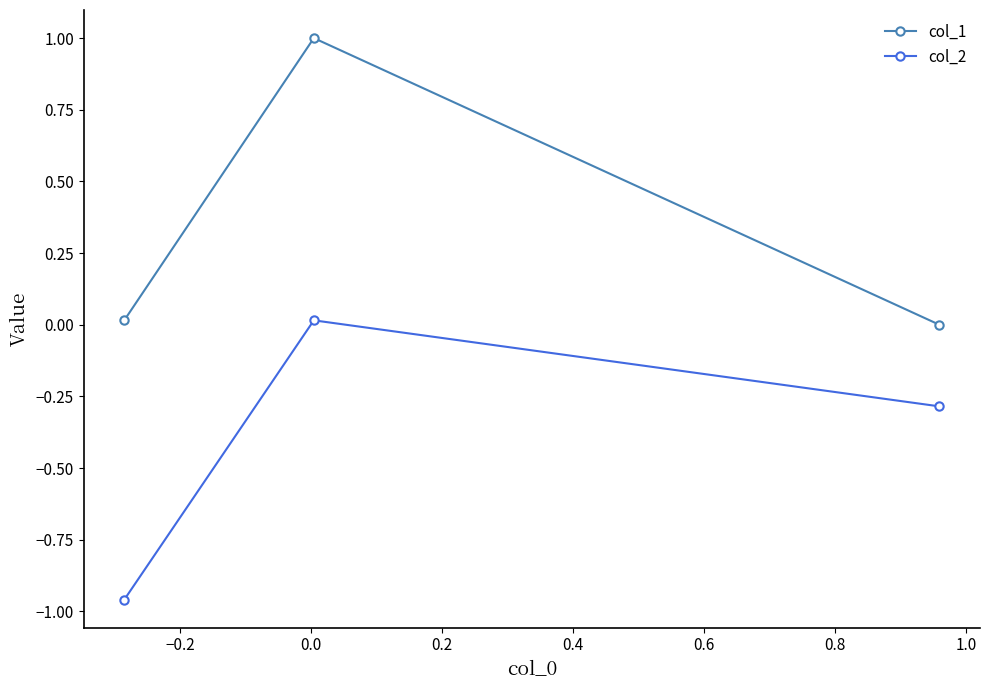

Which series has the largest total across all categories?

col_1